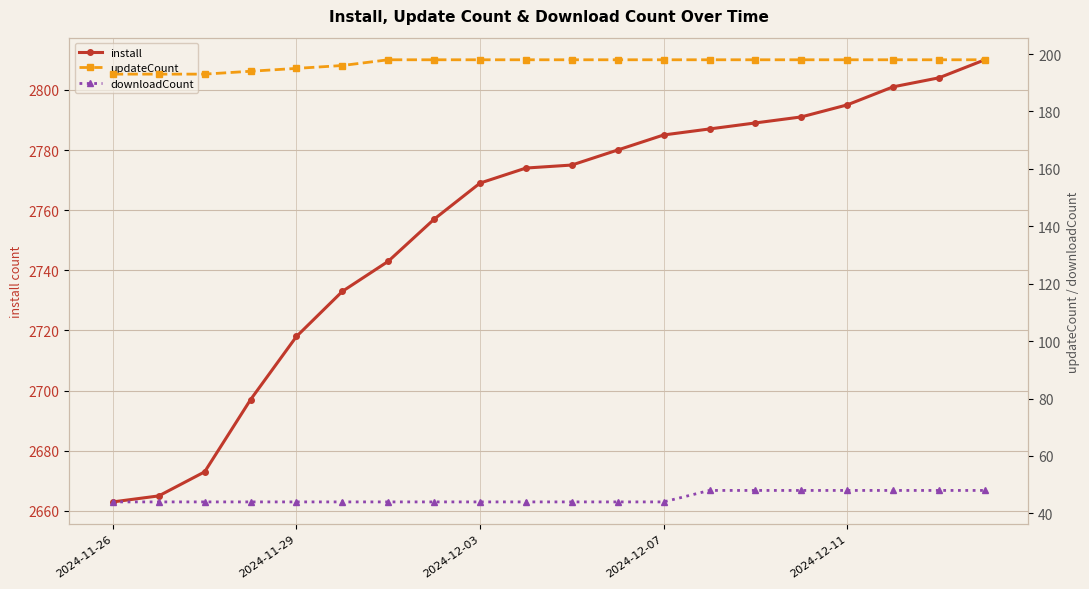

What is the sum of the install values at 2024-12-03 and 18?

5477